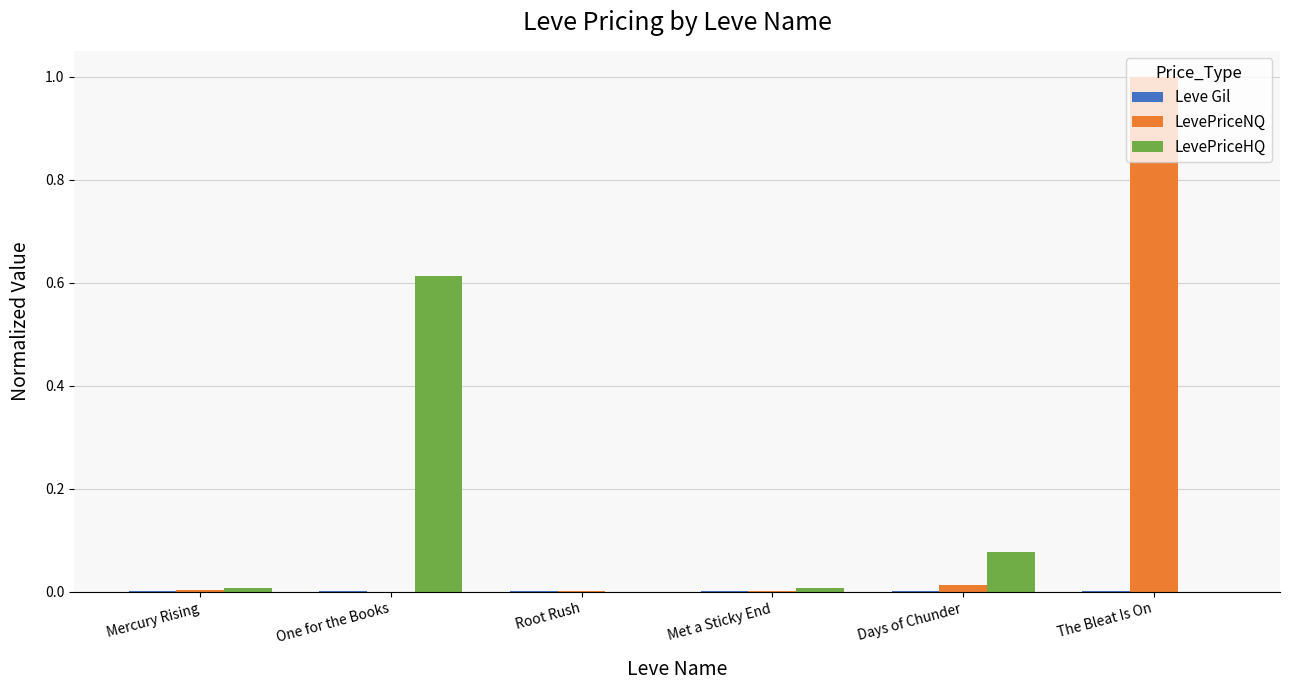

Which series has the largest total across all categories?

LevePriceNQ